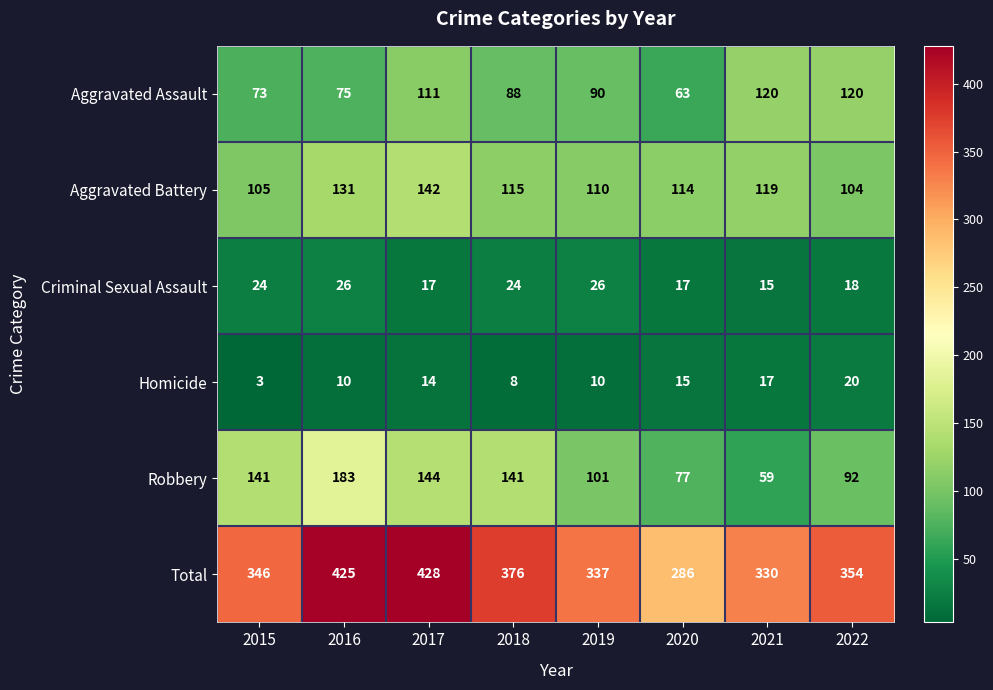

What is the sum of the Homicide values at 2019 and 2022?

30